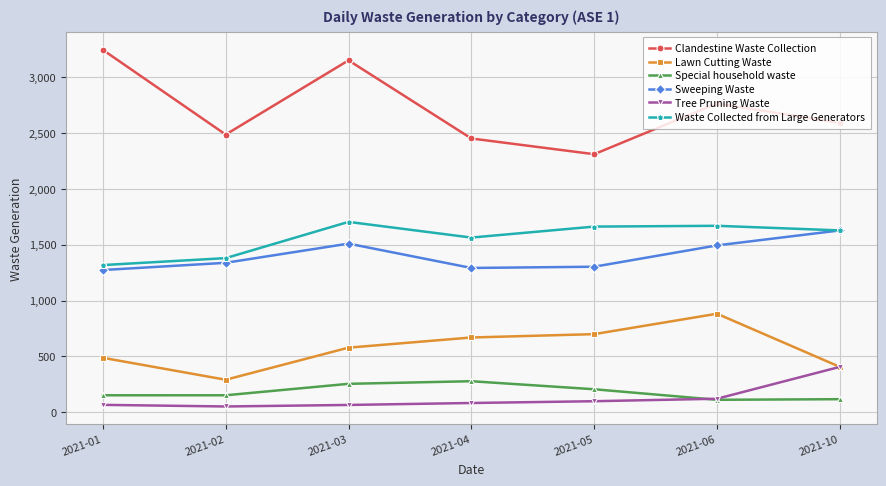

Is the value of Clandestine Waste Collection at 2021-06 greater than the value of Sweeping Waste at 2021-05?

Yes